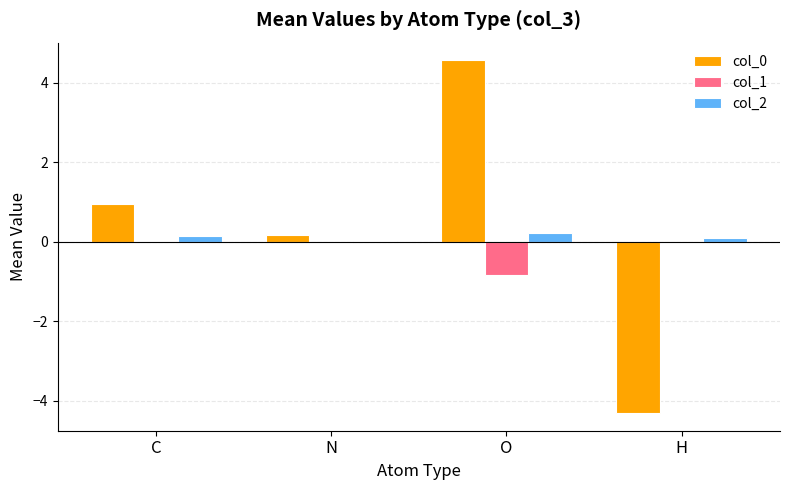

The value of col_2 at O is 0.2. True or false?

True